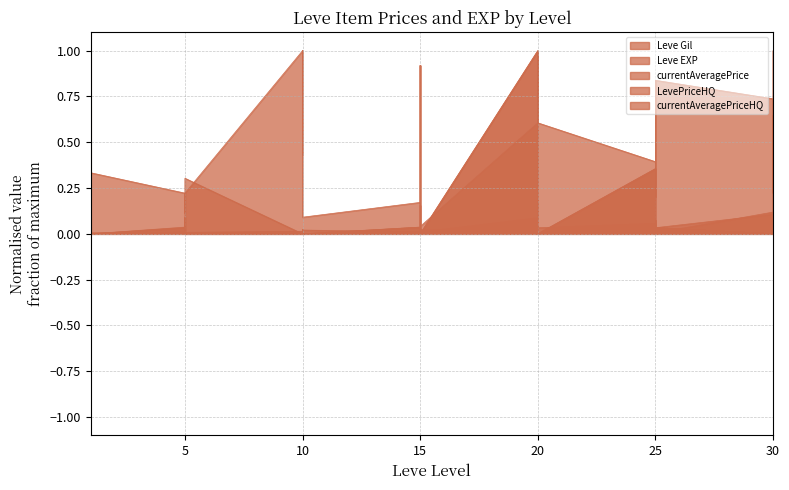

Where is Leve Gil nearest to the value 0?

15